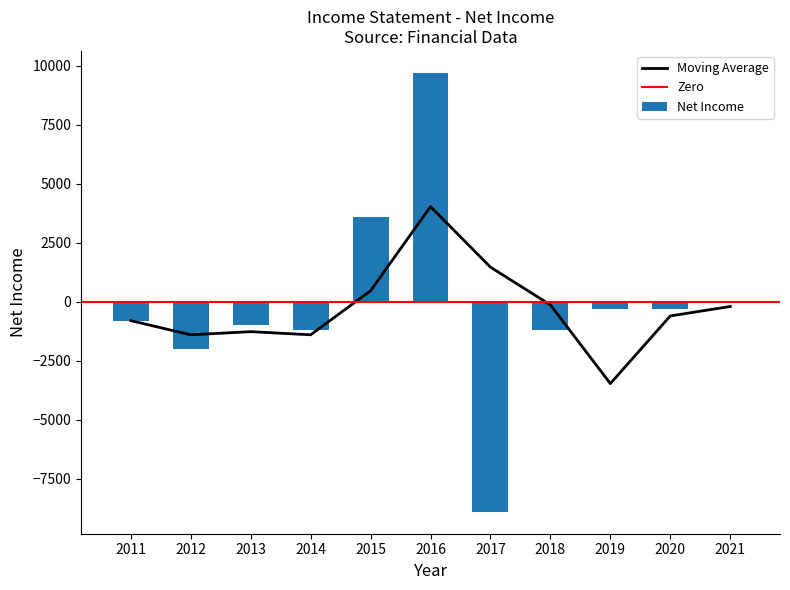

At which category does the chart reach its minimum across all series?

2017